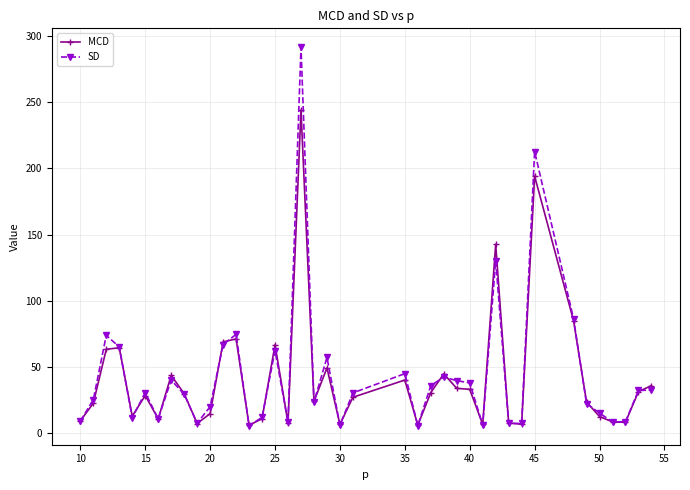

True or false: SD has more than 2 interior local peaks.

True